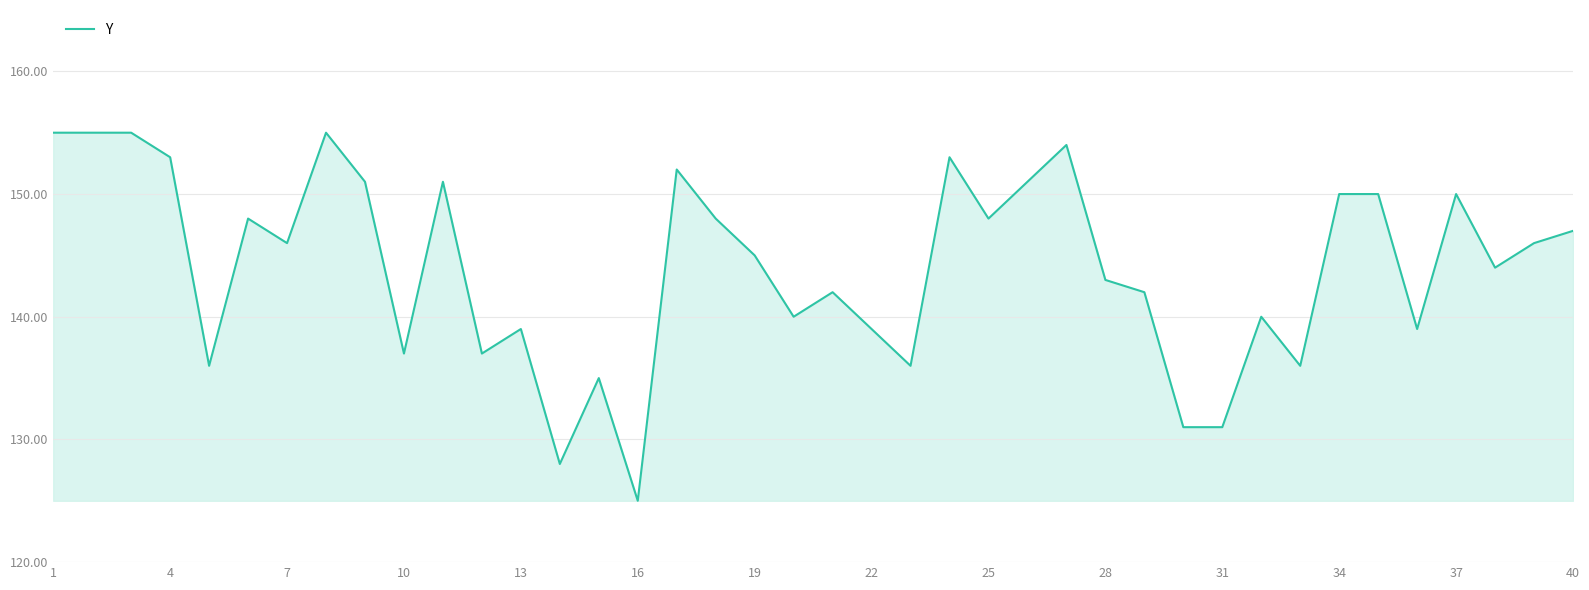

What is the minimum value shown in the chart?

125